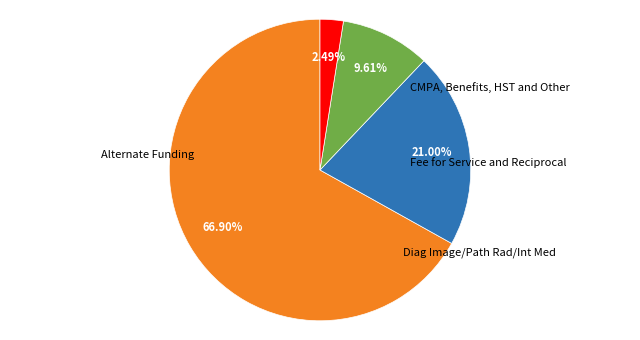

Is there any slice that represents more than half of the pie?

Yes